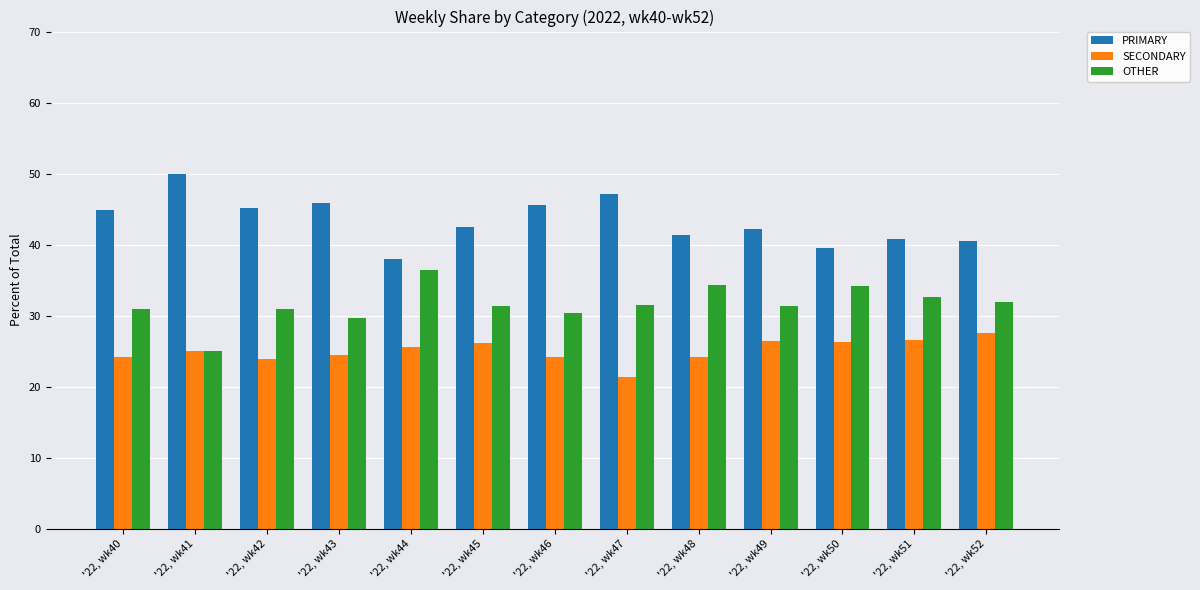

Is it true that PRIMARY equals 55.8 at '22, wk45?

False